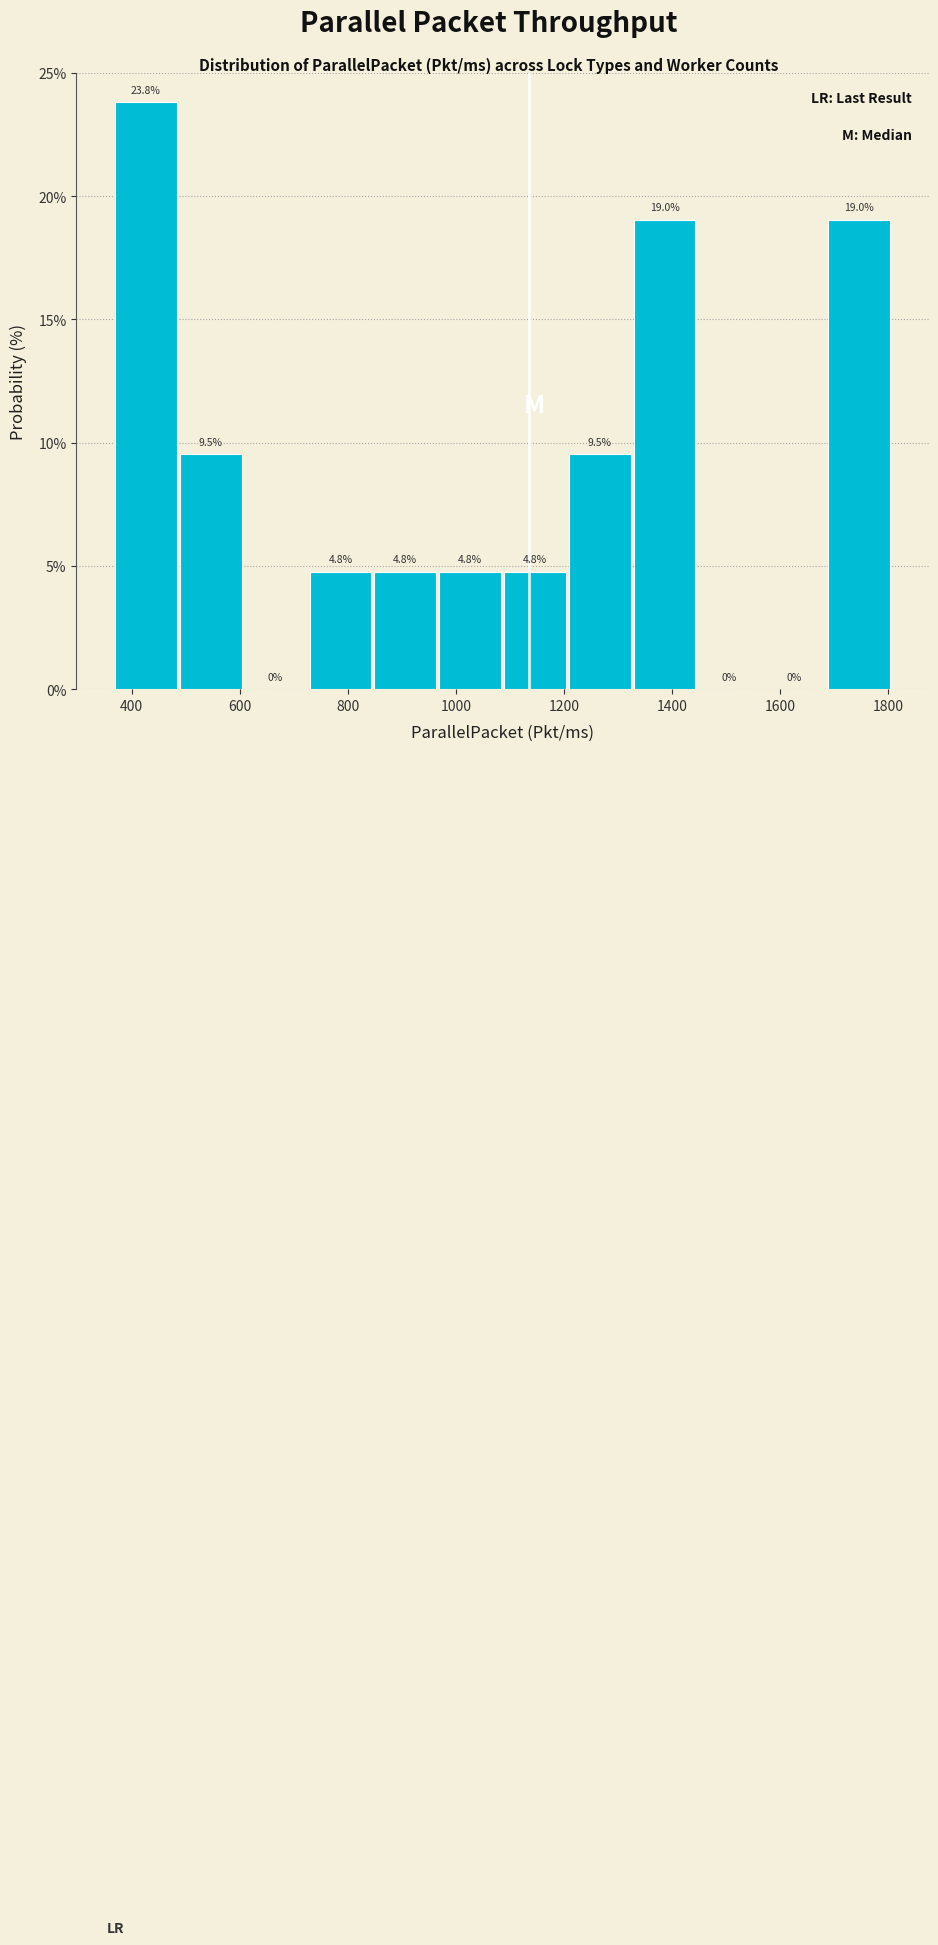

Reading left to right, list every bar in this chart as the range it spans on the x-axis followed by its height. The bar edges are not printed on the chart, so give them approximately, as read against the axis.

360 to 480: 23.8
480 to 600: 9.5
600 to 720: 0.0
720 to 840: 4.8
840 to 960: 4.8
960 to 1080: 4.8
1080 to 1200: 4.8
1200 to 1320: 9.5
1320 to 1440: 19.0
1440 to 1560: 0.0
1560 to 1680: 0.0
1680 to 1800: 19.0